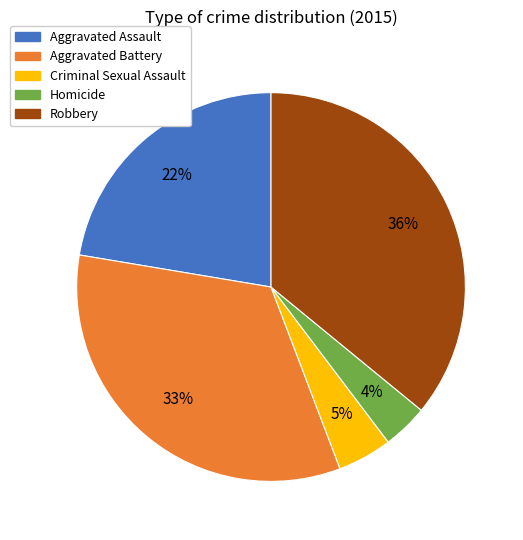

To the nearest percent, what is the difference between the largest and smallest slice percentages?

32%